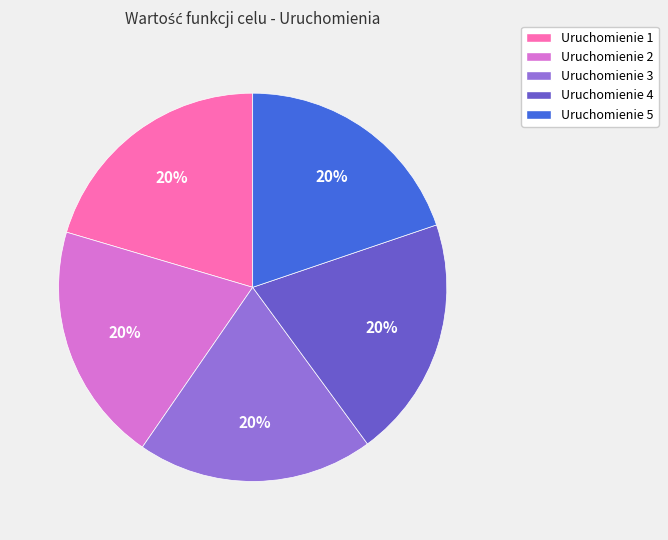

To the nearest percent, what percentage of the pie is Uruchomienie 3?

20%